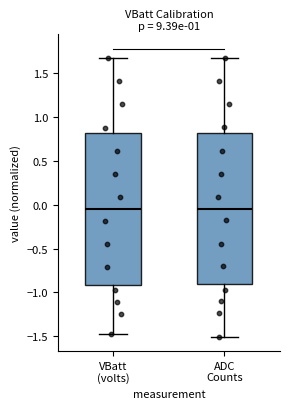

Where does the lower whisker of the box for ADC Counts end on the y-axis? The values are not printed on the chart, so give them approximately, as read against the axis.

-1.50